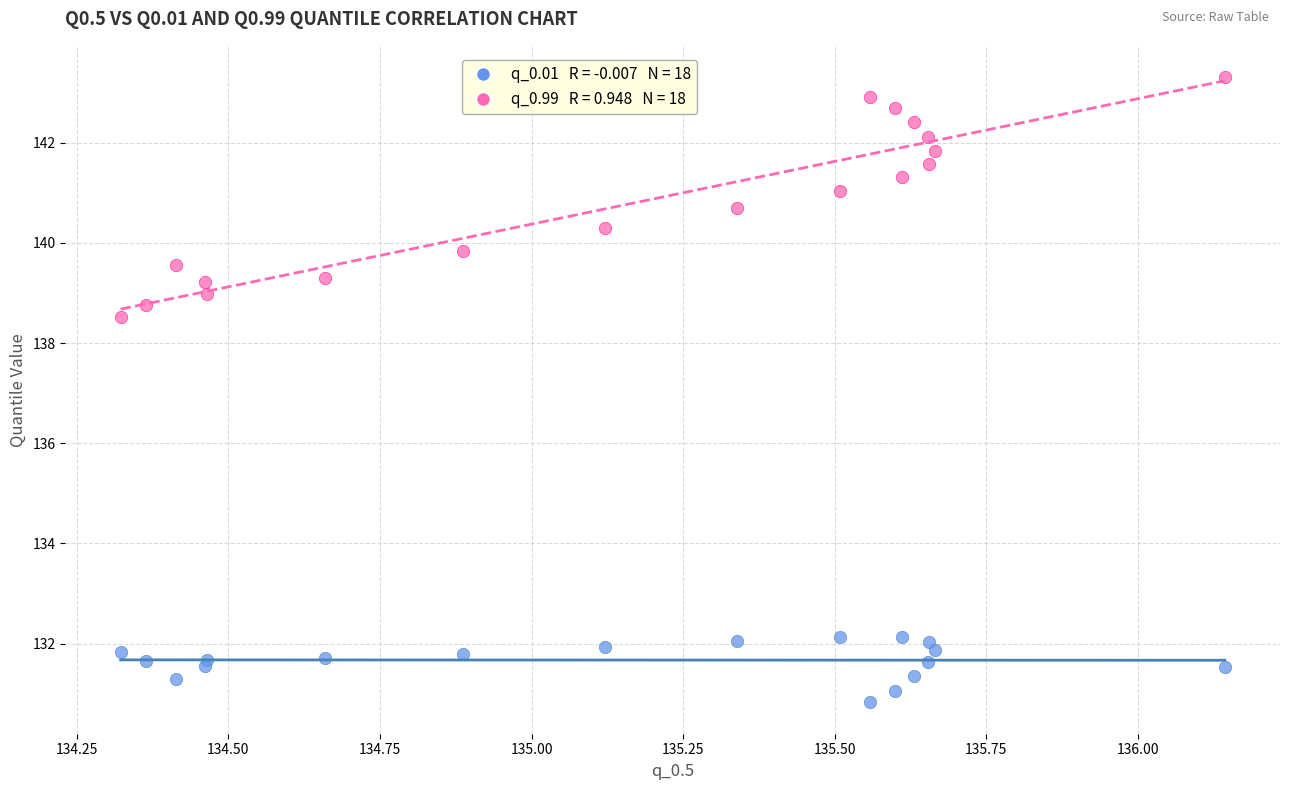

Across all series, what Y value is closest to 137?

138.5